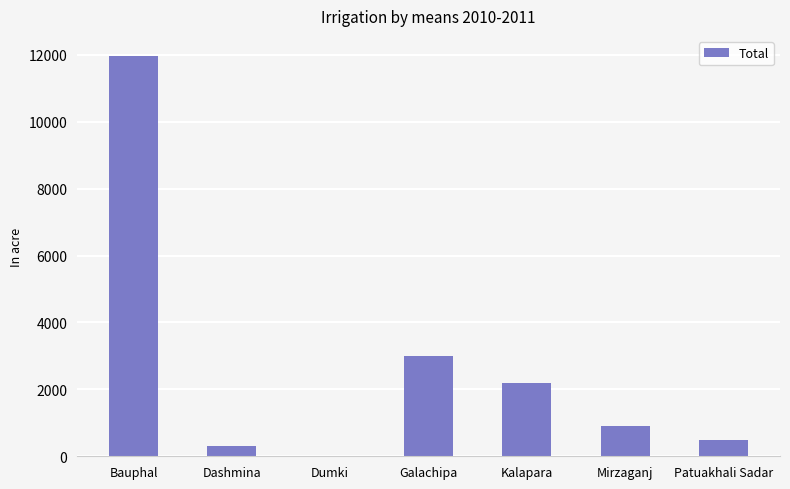

Reading left to right, list all the values displayed in this chart.

Bauphal=11965	Dashmina=310	Dumki=0	Galachipa=2995	Kalapara=2183	Mirzaganj=900	Patuakhali Sadar=485